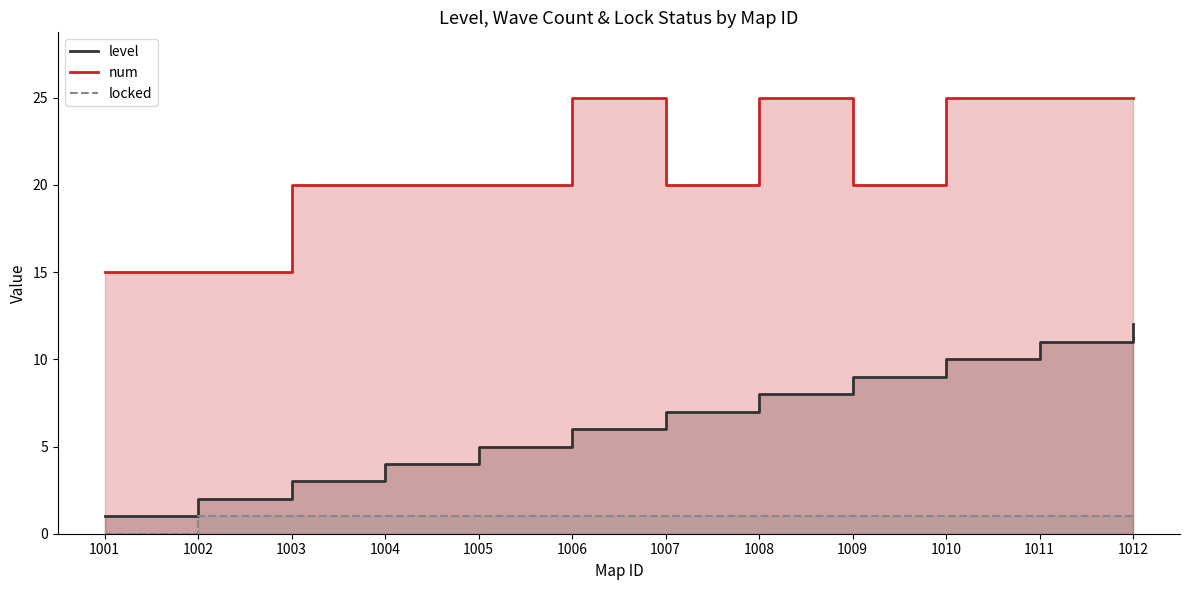

Rank the categories by num value from lowest to highest.

1001, 1002, 1003, 1004, 1005, 1007, 1009, 1006, 1008, 1010, 1011, 1012